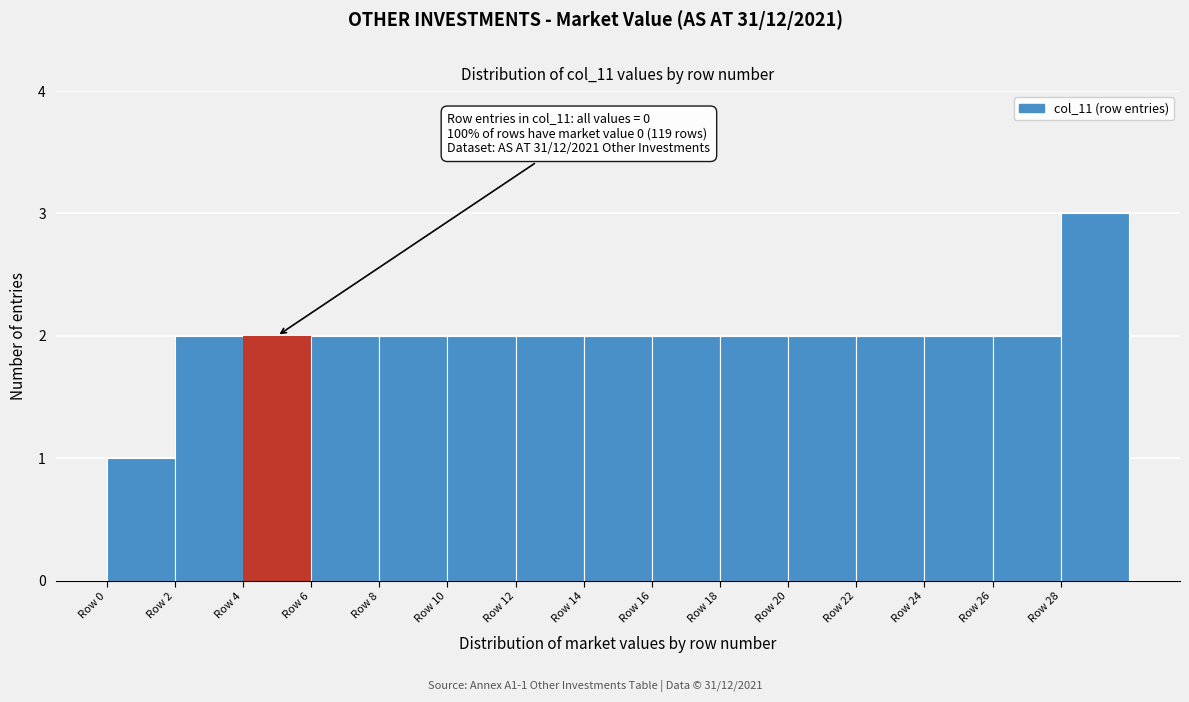

Which range on the x-axis has the tallest bar?

28 to 30